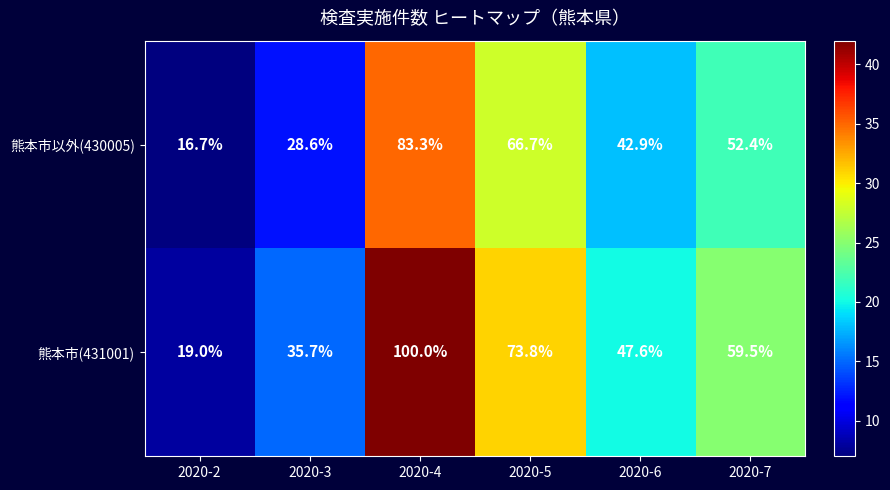

Reading left to right, extract all data points from this chart.

熊本市以外(430005): 2020-2=16.7	2020-3=28.6	2020-4=83.3	2020-5=66.7	2020-6=42.9	2020-7=52.4
熊本市(431001): 2020-2=19.0	2020-3=35.7	2020-4=100.0	2020-5=73.8	2020-6=47.6	2020-7=59.5